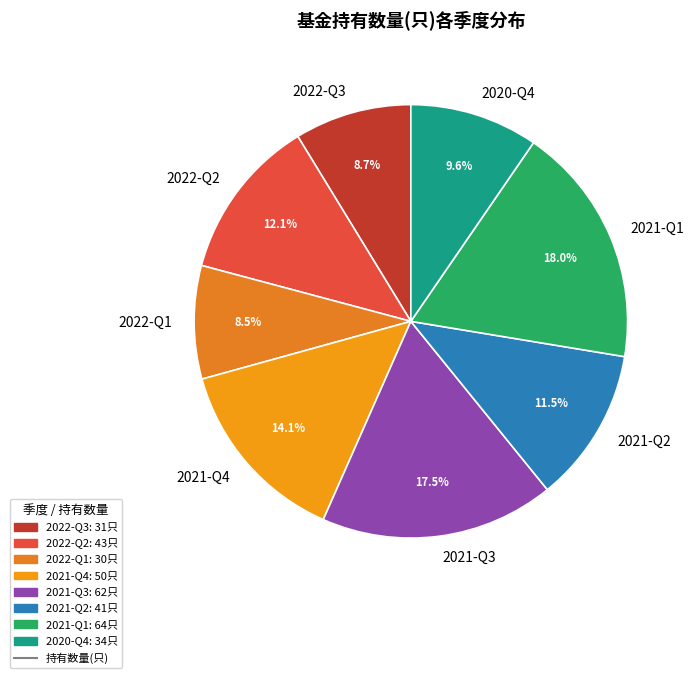

Which has a higher value, 2020-Q4 or 2021-Q4?

2021-Q4